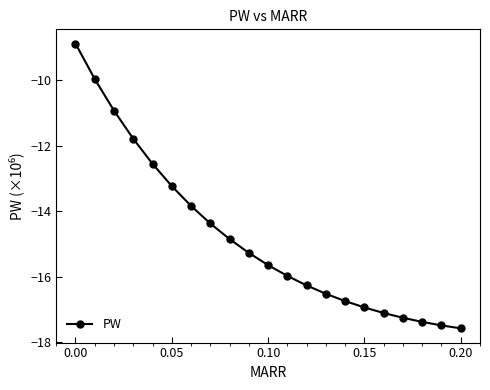

What is the greatest value displayed?

-8.9